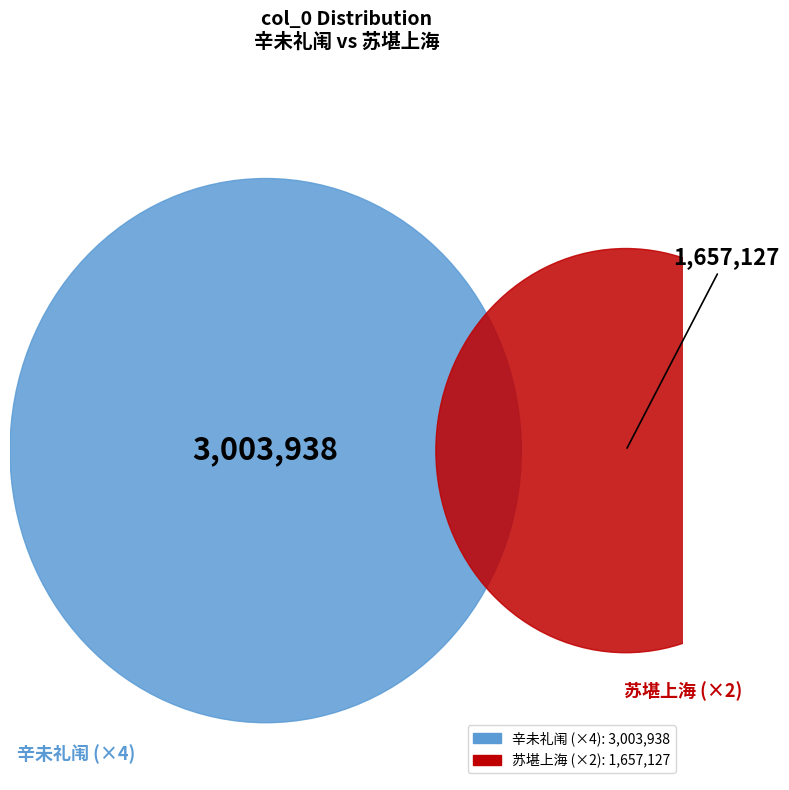

Which slice is the smallest?

750983